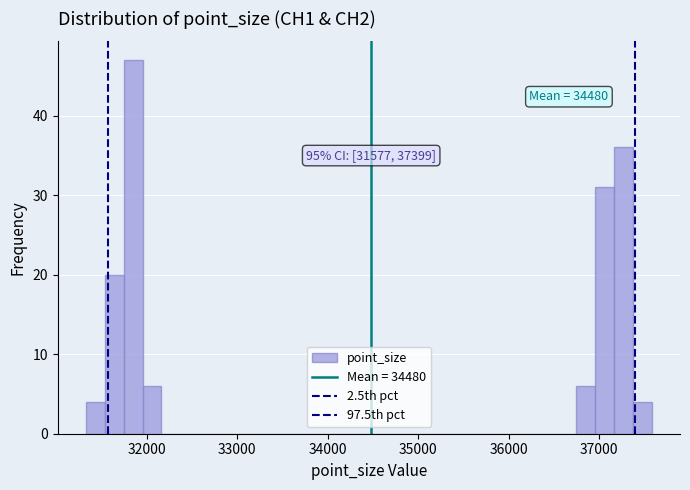

Read against the x-axis, roughly where is the centre of the tallest bar?

31900